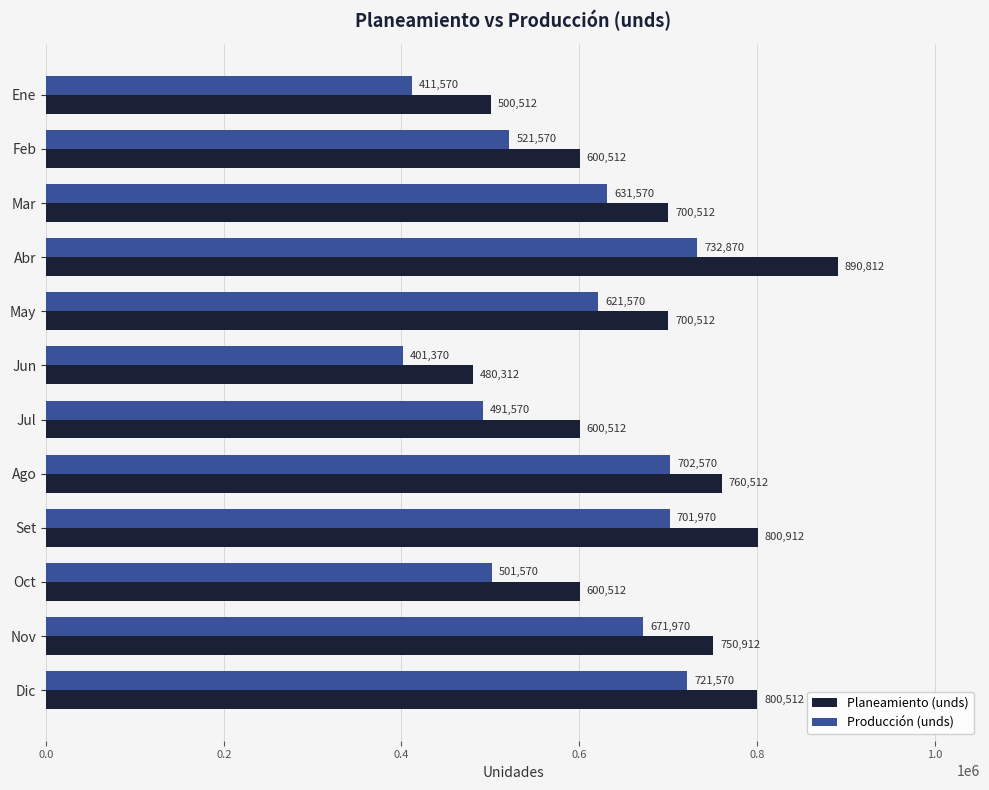

What is the difference between the maximum and minimum values in the Producción (unds) series?

331500